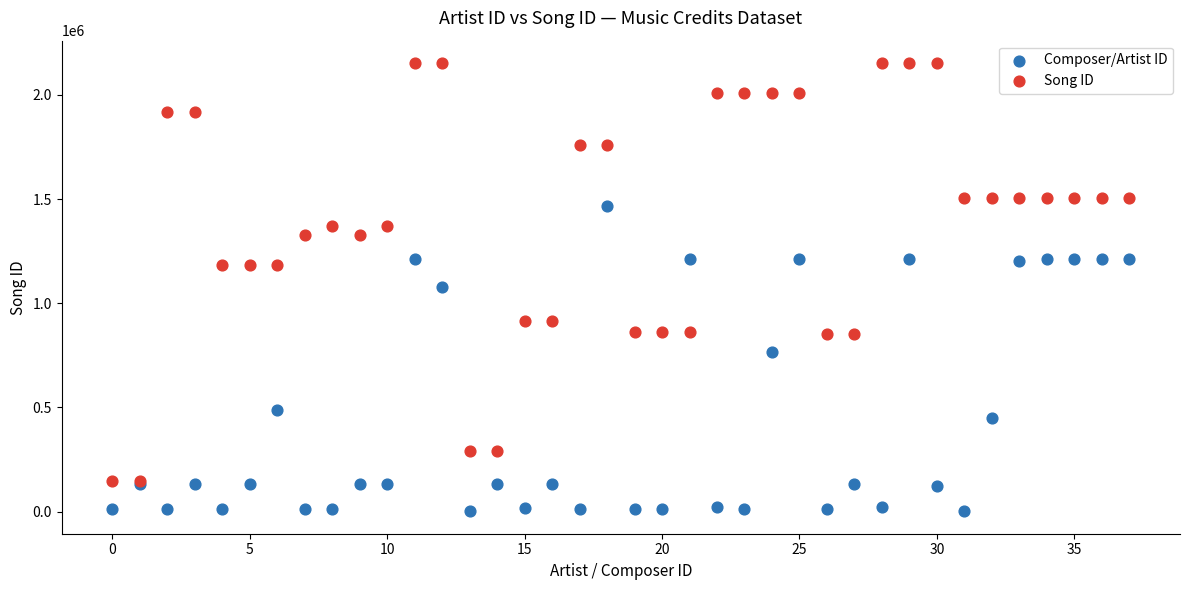

Which series reaches the minimum Y coordinate?

Composer/Artist ID